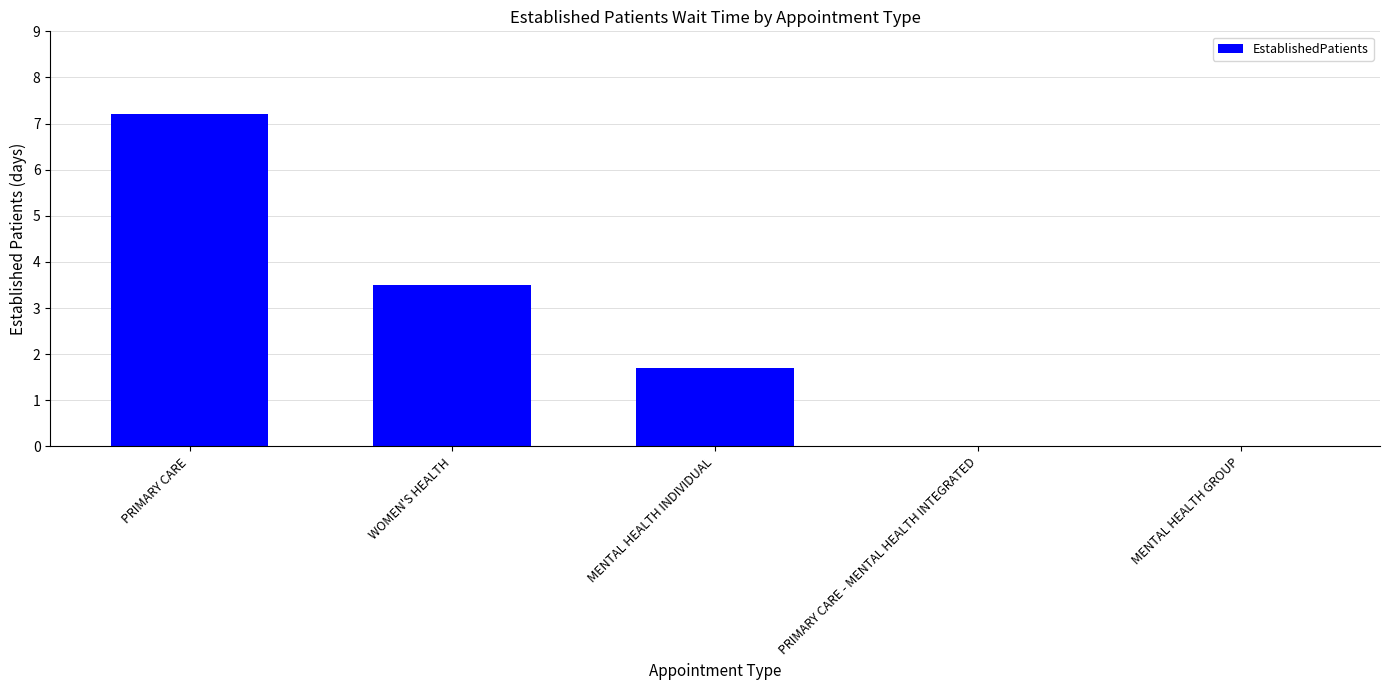

How many distinct data groups are displayed?

1